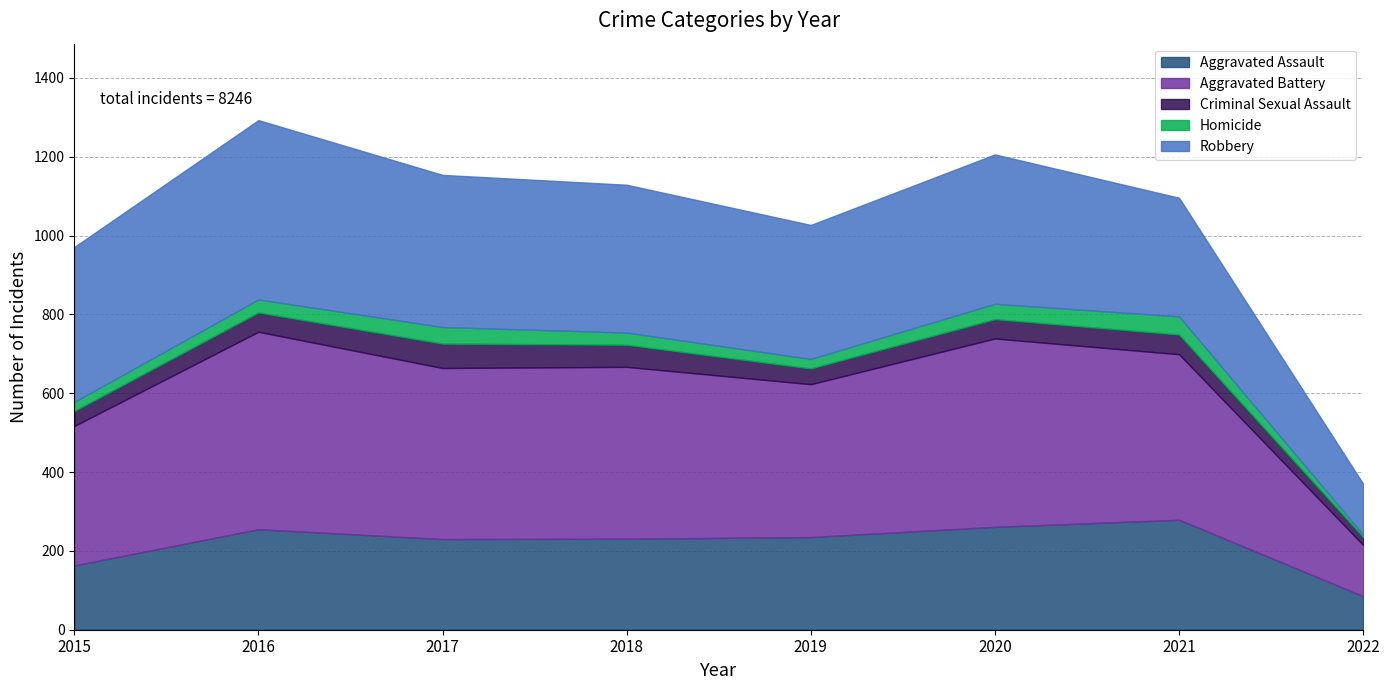

What is the maximum value for Aggravated Battery?

501